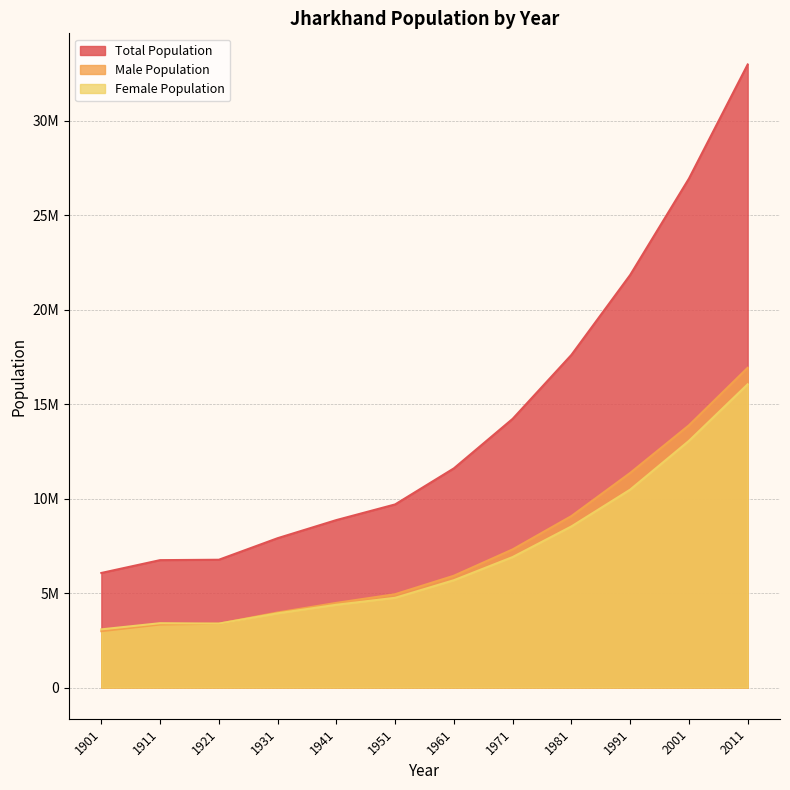

What is the value of the Male Population point at the 10th from the left?

11363853